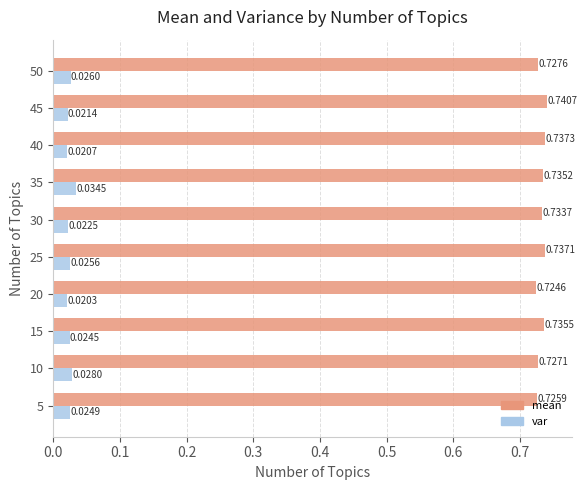

Between 20 and 50, which series saw the biggest shift?

var